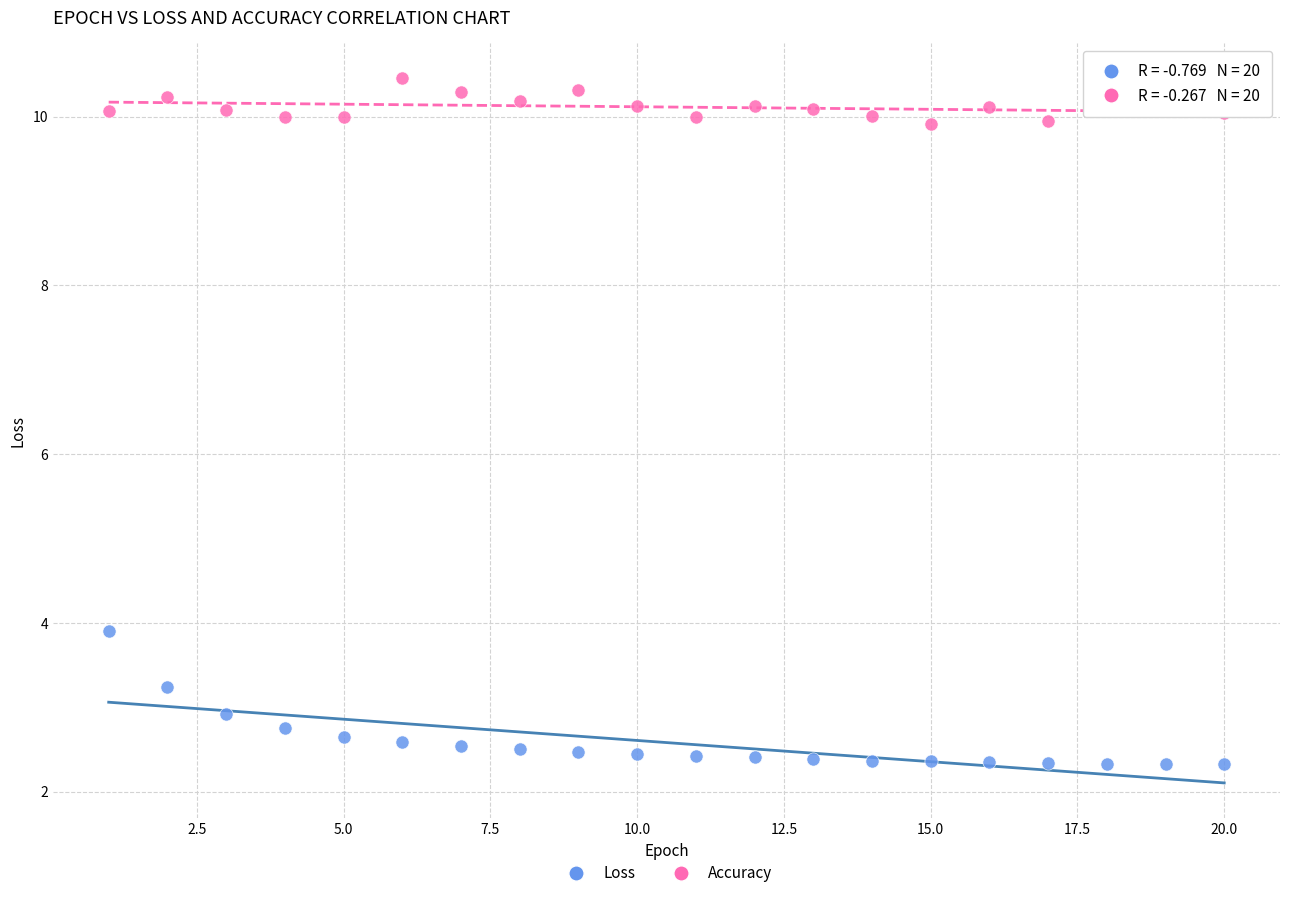

Which series reaches the minimum Y coordinate?

Loss